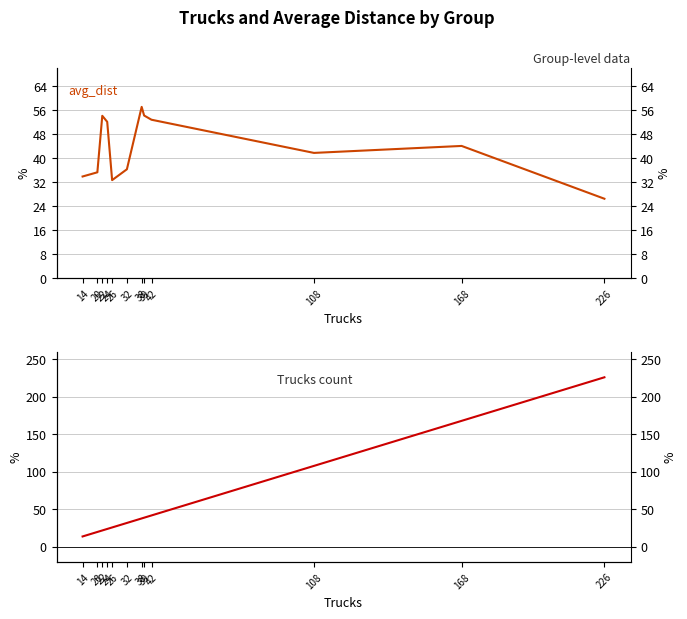

How many times do trucks and avg_dist cross each other?

1